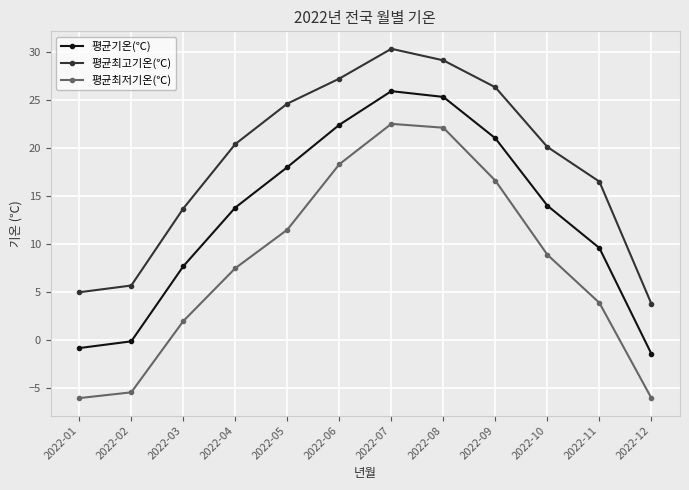

Rank the series by their average value, from highest to lowest.

평균최고기온(℃), 평균기온(℃), 평균최저기온(℃)